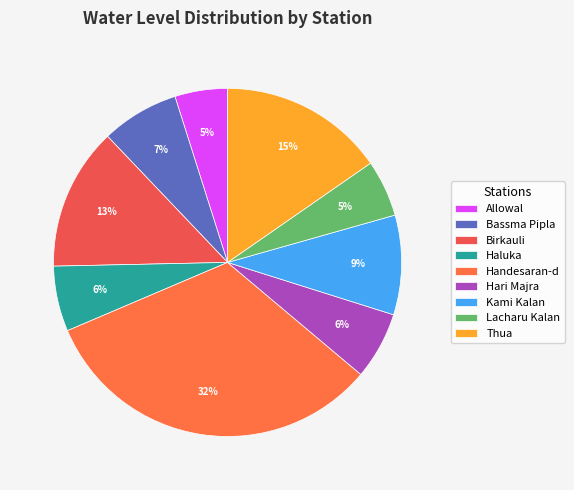

True or false: Hari Majra accounts for 1% of the total.

False